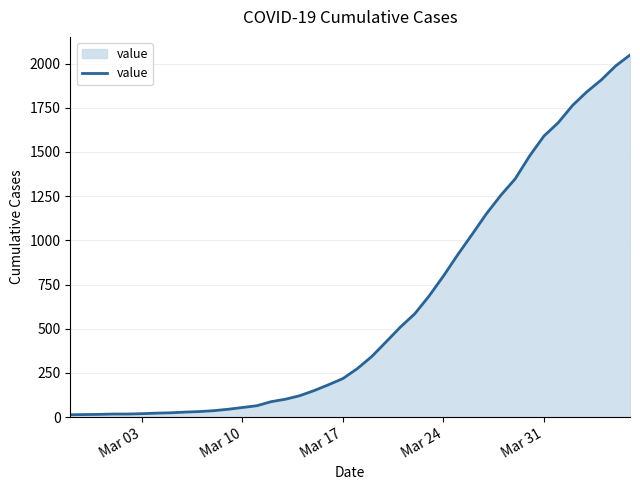

What is the difference between the maximum and minimum values?

2036